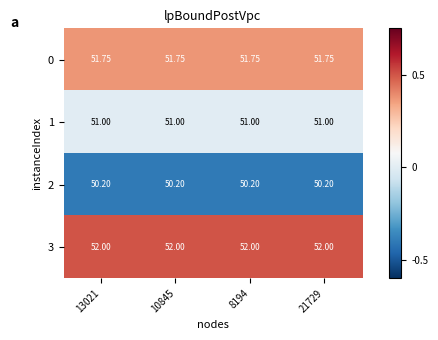

Is the value of 2 at 13021 greater than the value of 3 at 8194?

No